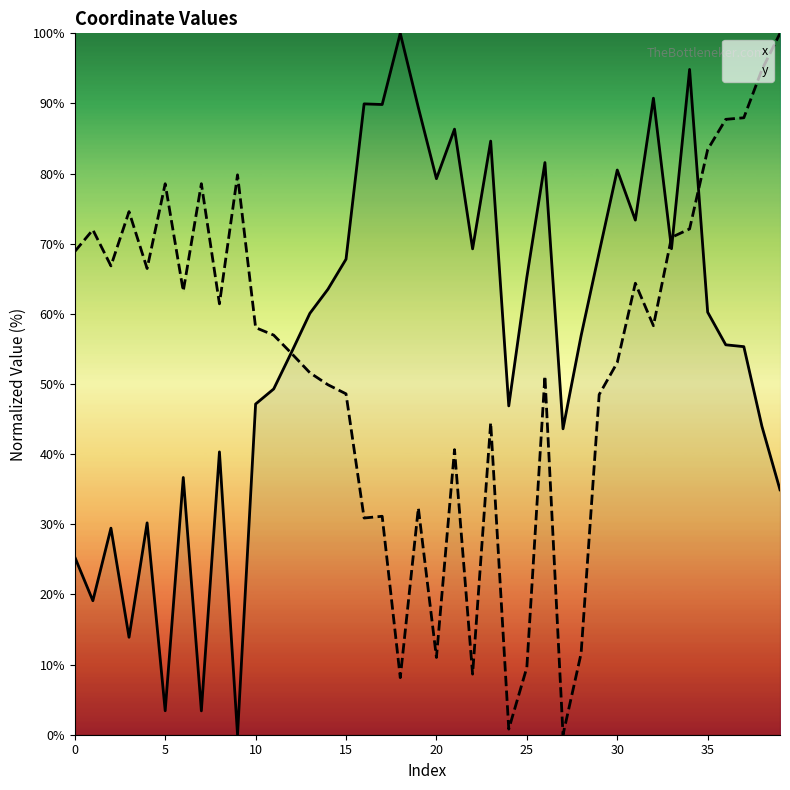

At which category does the chart reach its peak across all series?

18